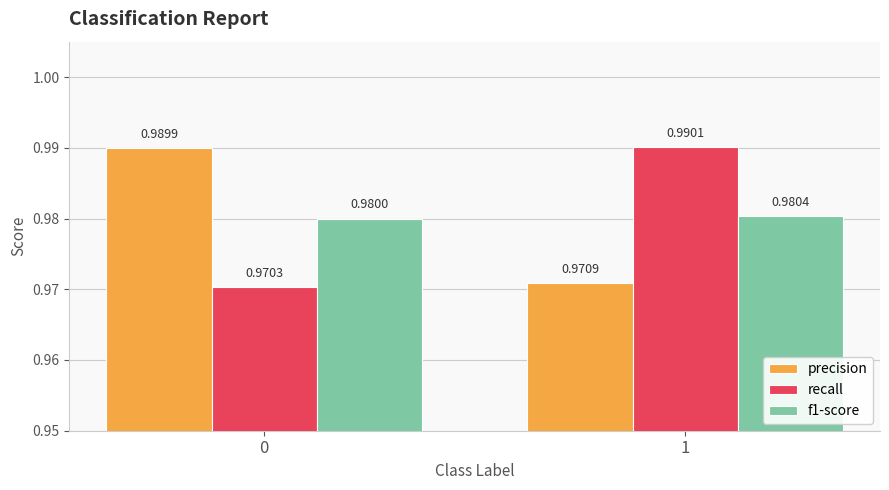

What is the sum of the recall values at 1 and 0?

2.0